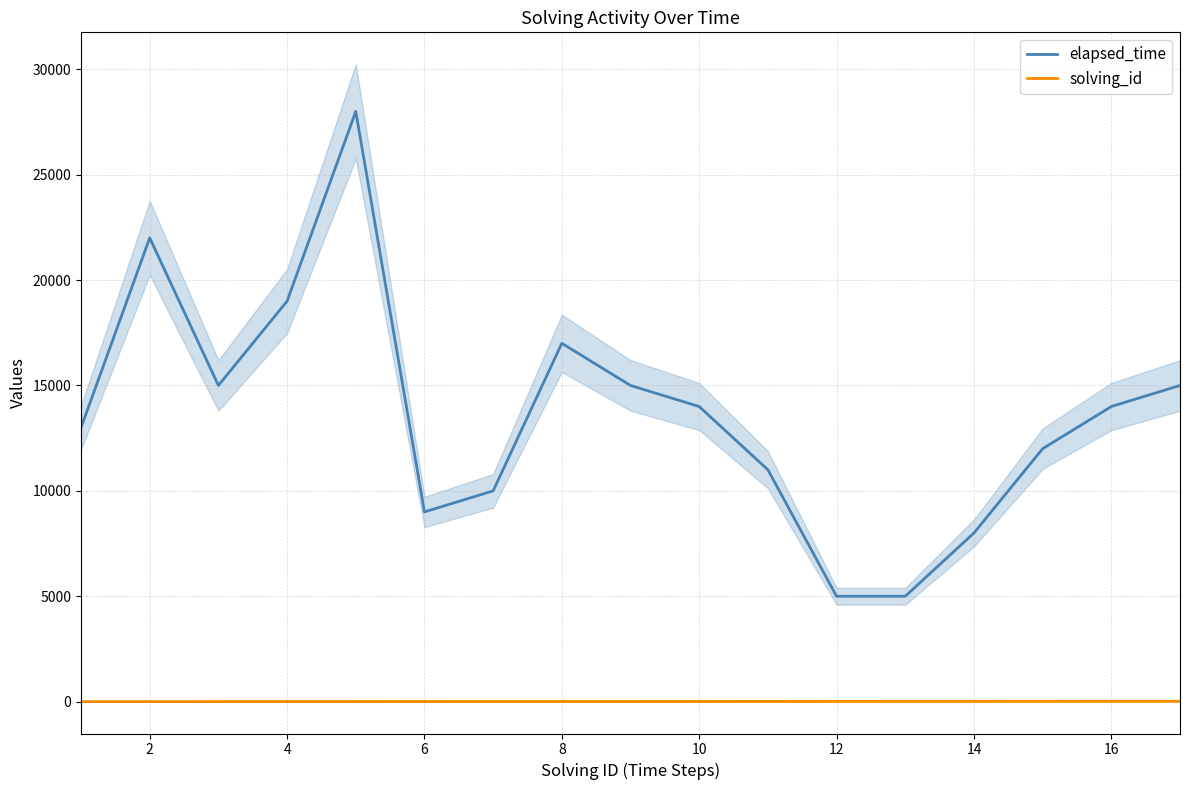

What are all the series names shown in the legend?

elapsed_time, solving_id